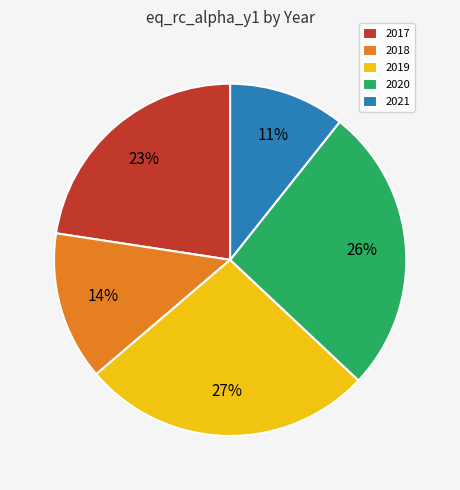

To the nearest percent, what is the average slice percentage?

20%